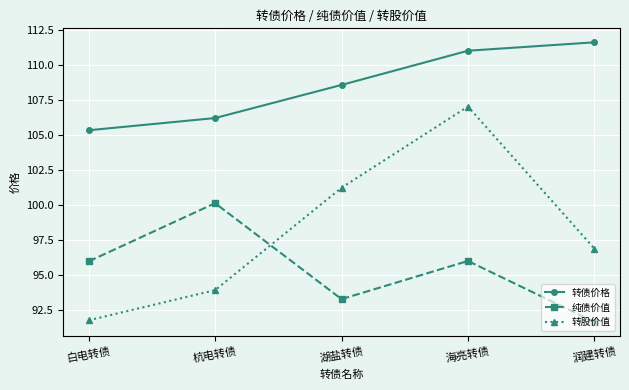

What is the difference between the highest and lowest values at 杭电转债?

12.3